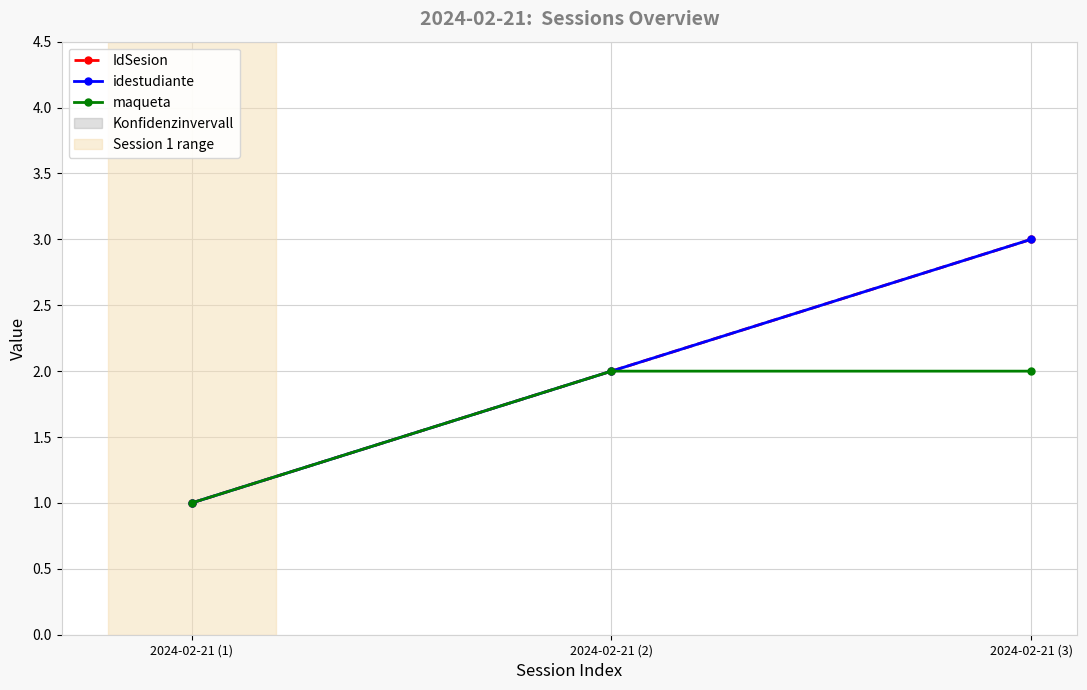

Does the chart have visible grid lines?

Yes